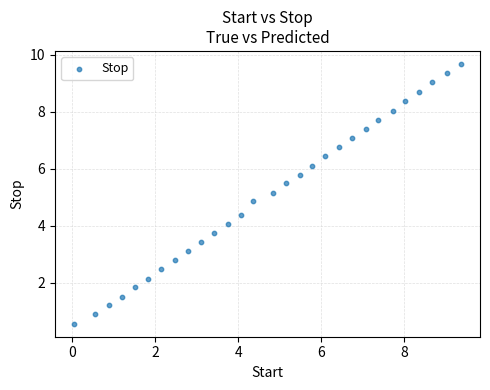

What is the range of Y values (max minus min)?

9.1